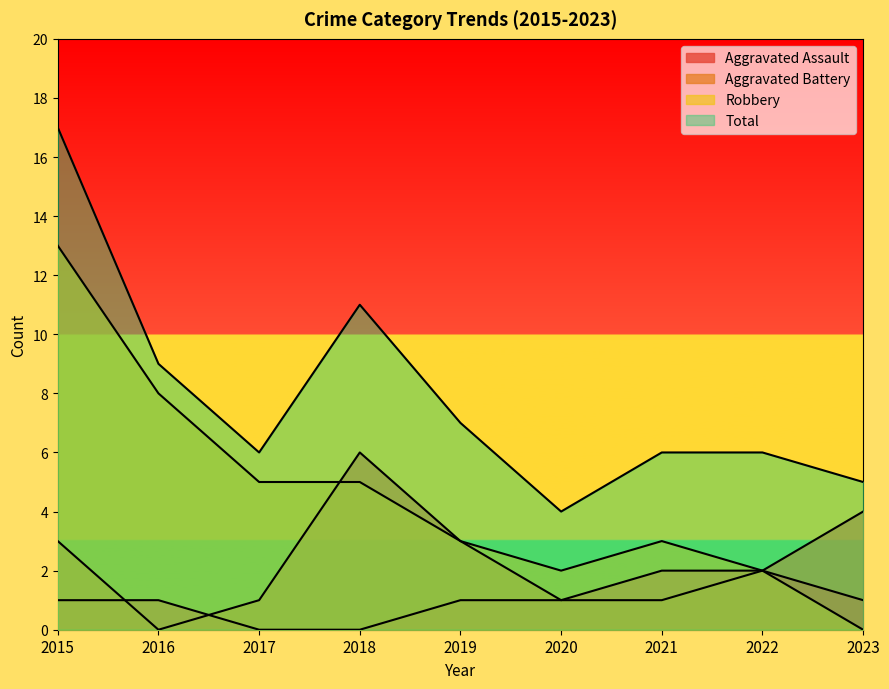

How many positive values does the Aggravated Battery series have?

8